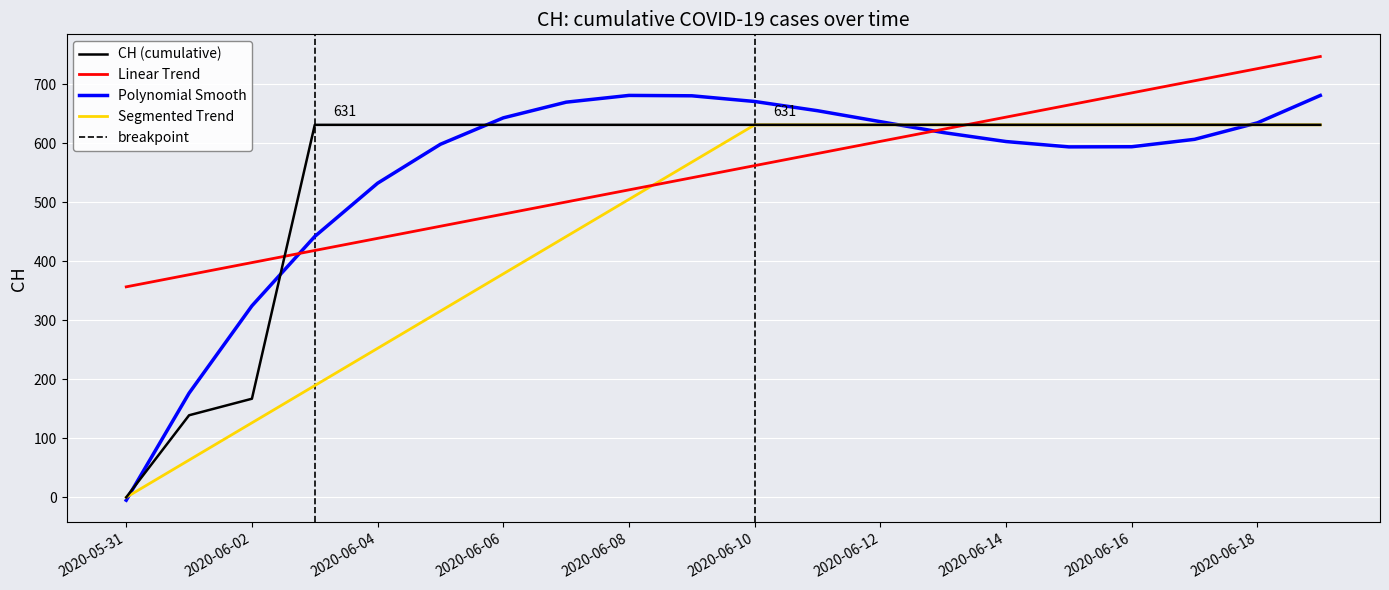

Reading left to right, extract all data points from this chart.

0	139	167	631	631	631	631	631	631	631	631	631	631	631	631	631	631	631	631	631